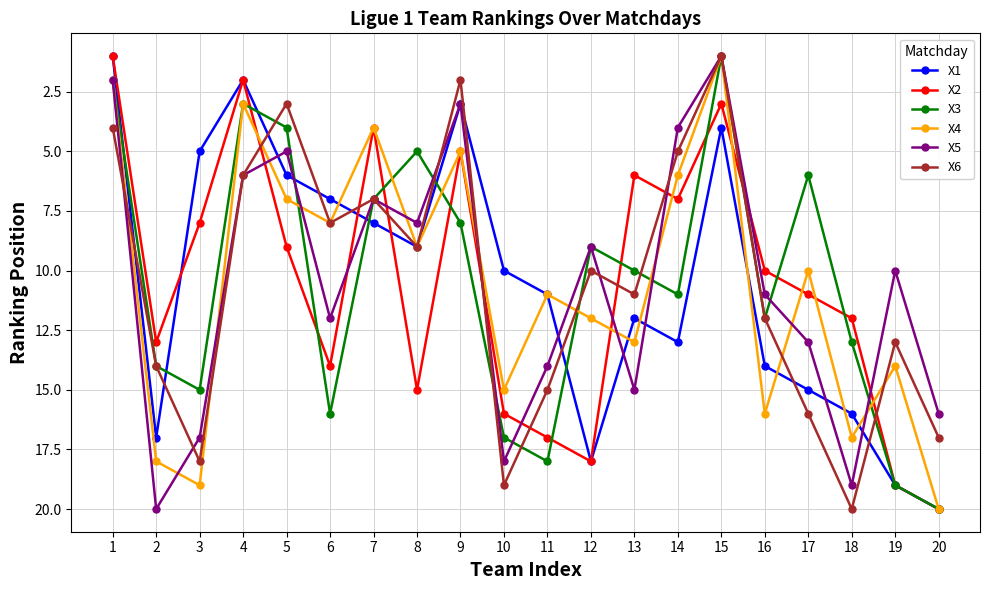

True or false: X5 has a value of 3 at 8.

False